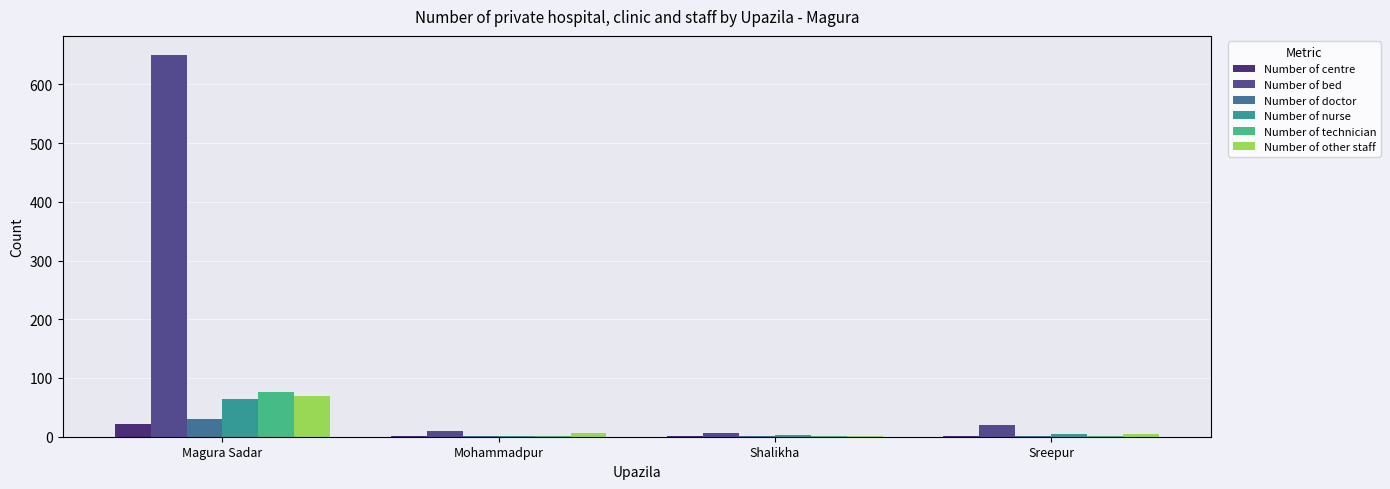

What is the sum of all Number of nurse values?

74